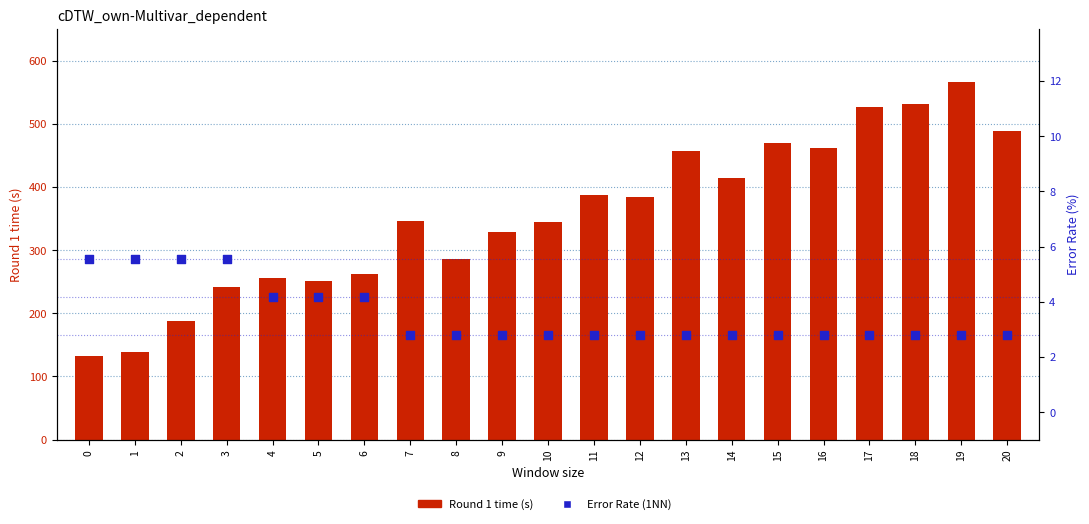

At how many categories does at least one series exceed 351?

10